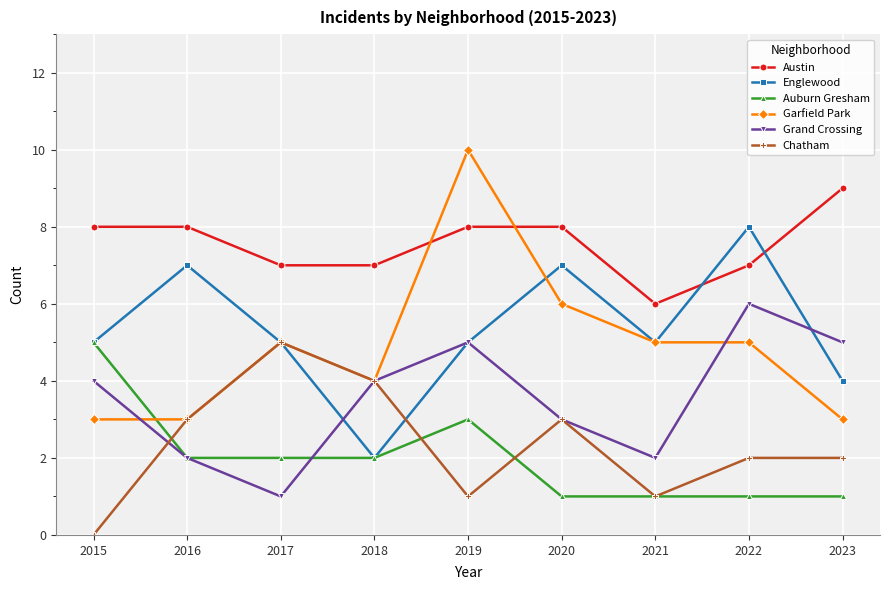

True or false: Garfield Park has more than 1 interior local peaks.

True